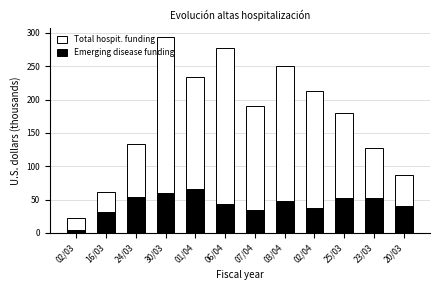

Reading right to left, extract all data points from this chart.

Total hospit. funding: 20/03=87	23/03=127	25/03=180	02/04=213	03/04=250	07/04=191	06/04=277	01/04=234	30/03=293	24/03=134	16/03=62	02/03=22
Emerging disease funding: 20/03=40	23/03=53	25/03=53	02/04=37	03/04=48	07/04=35	06/04=44	01/04=66	30/03=60	24/03=54	16/03=32	02/03=5